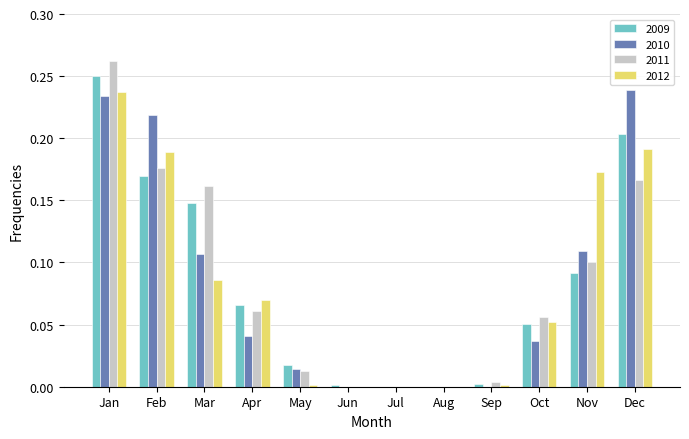

True or false: 2011 has a value of -0.2 at Jul.

False